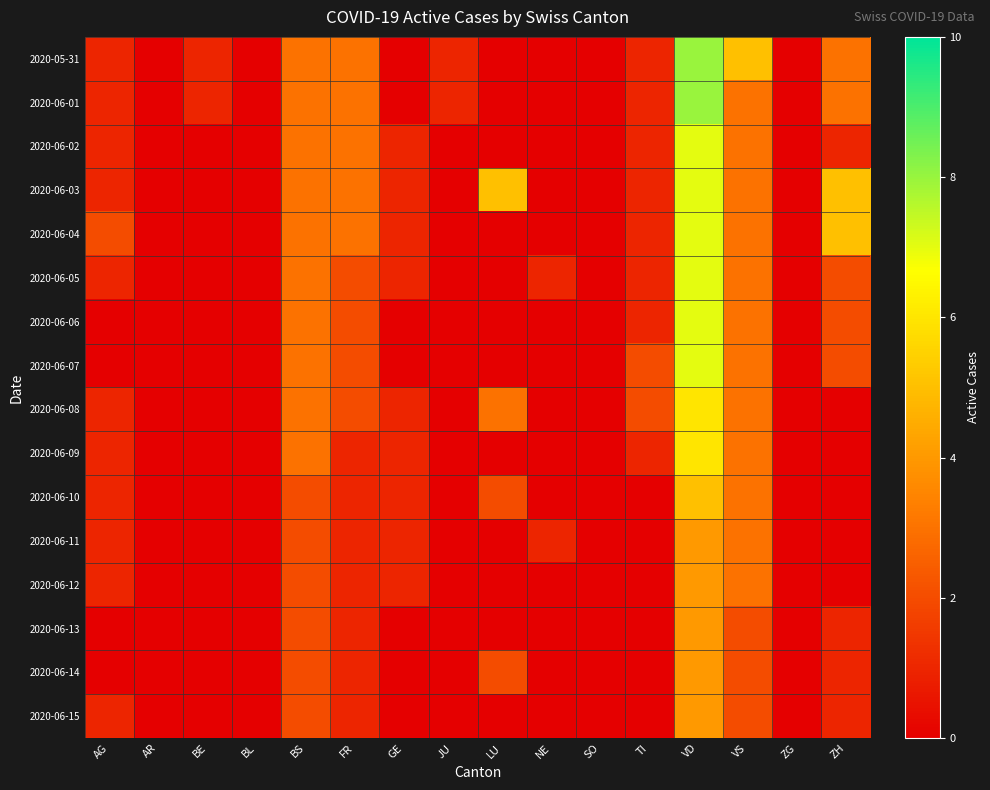

At how many categories does at least one series exceed 6?

1